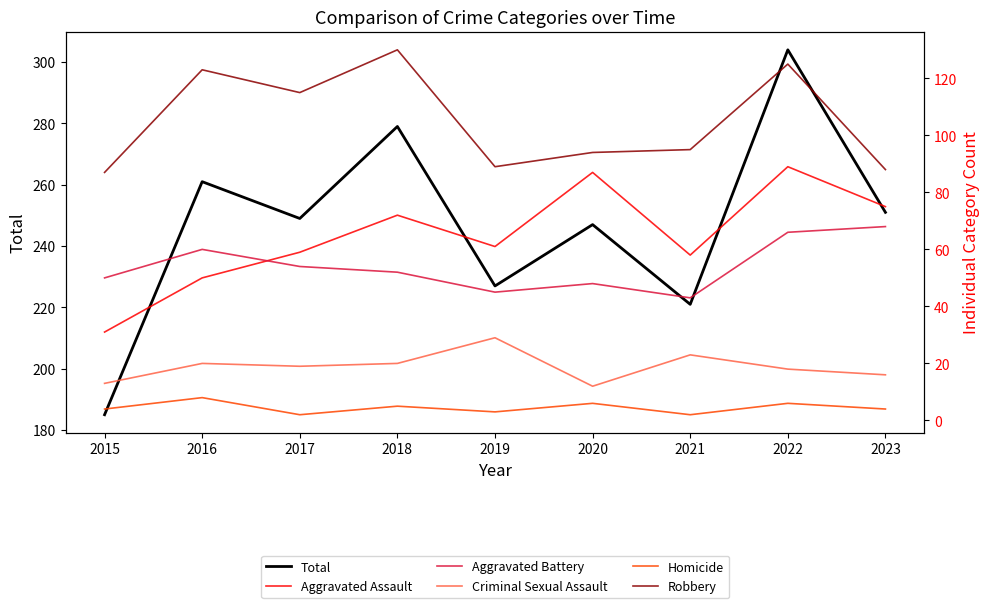

True or false: Aggravated Battery and Homicide cross at least once.

False